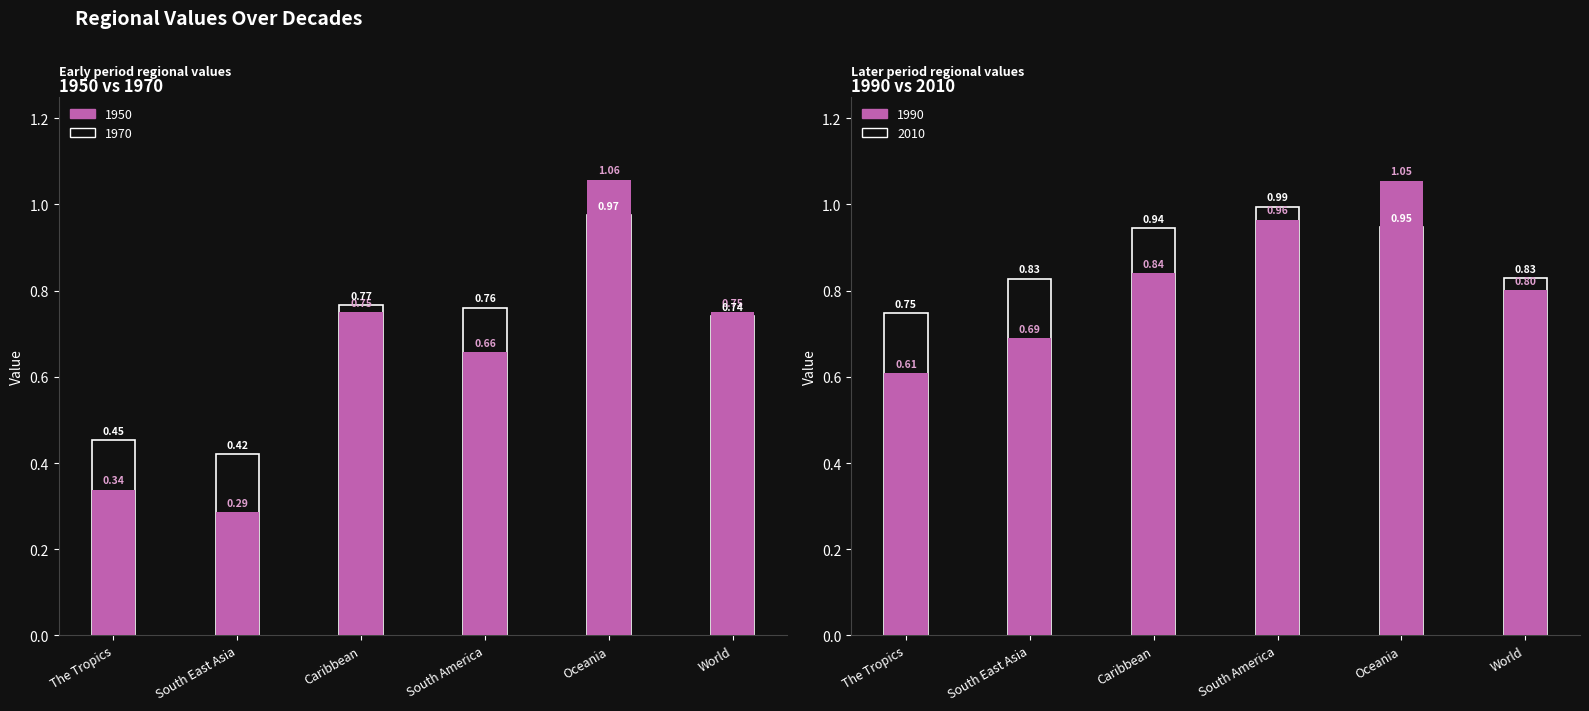

Which has a higher value, Oceania or South America?

Oceania